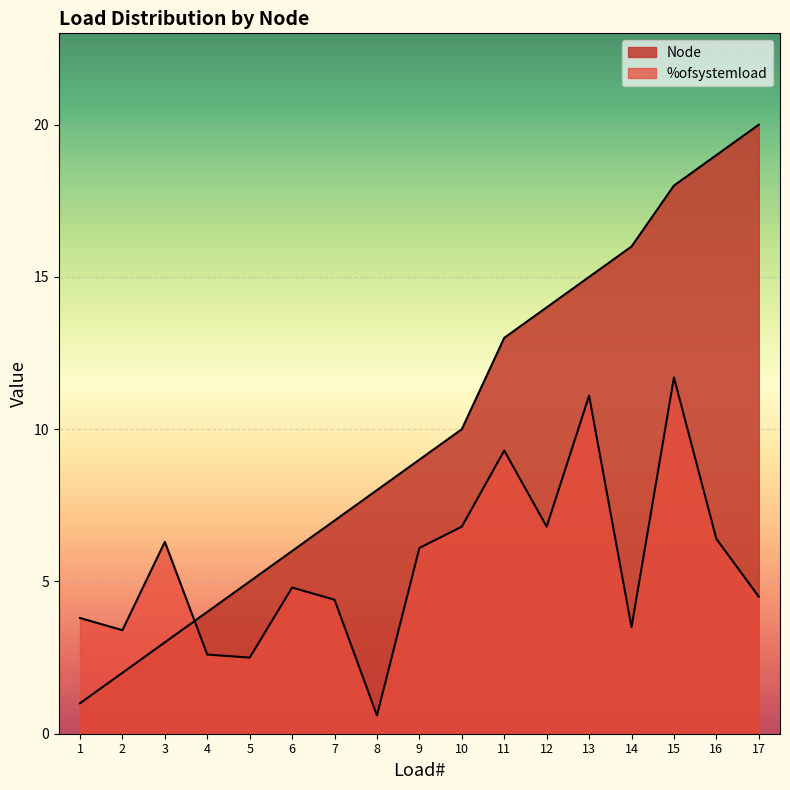

True or false: Node has more than 2 interior local peaks.

False